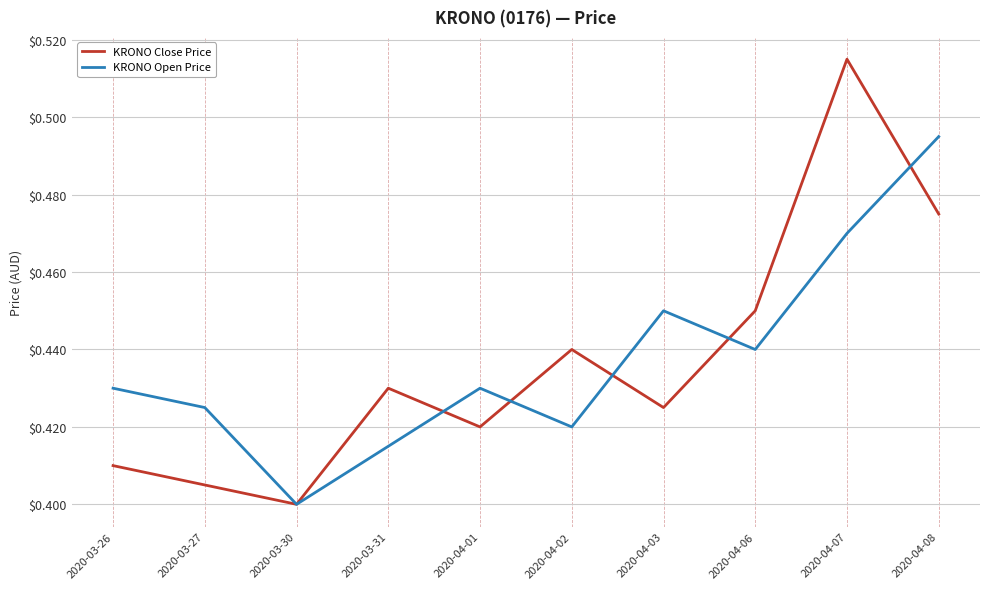

List the series in order of their peak value, highest first.

KRONO Close Price, KRONO Open Price